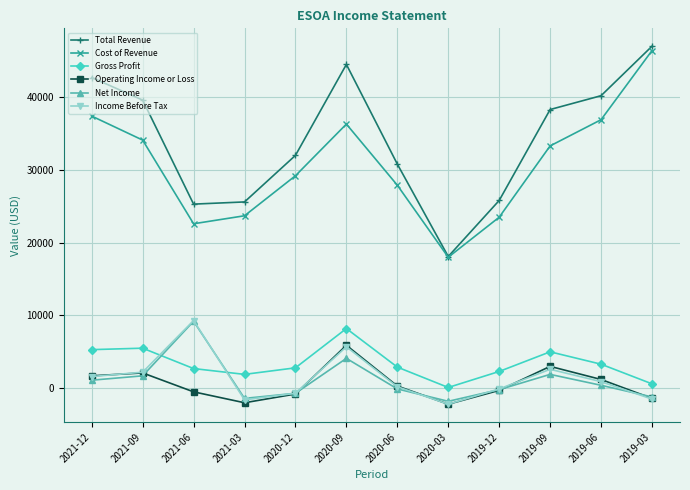

What is the sum of all Total Revenue values?

409900